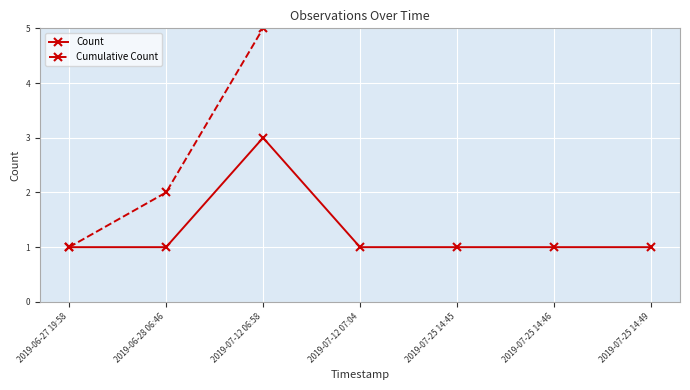

True or false: Cumulative Count has a value of 8 at 2019-07-25 14:46.

True